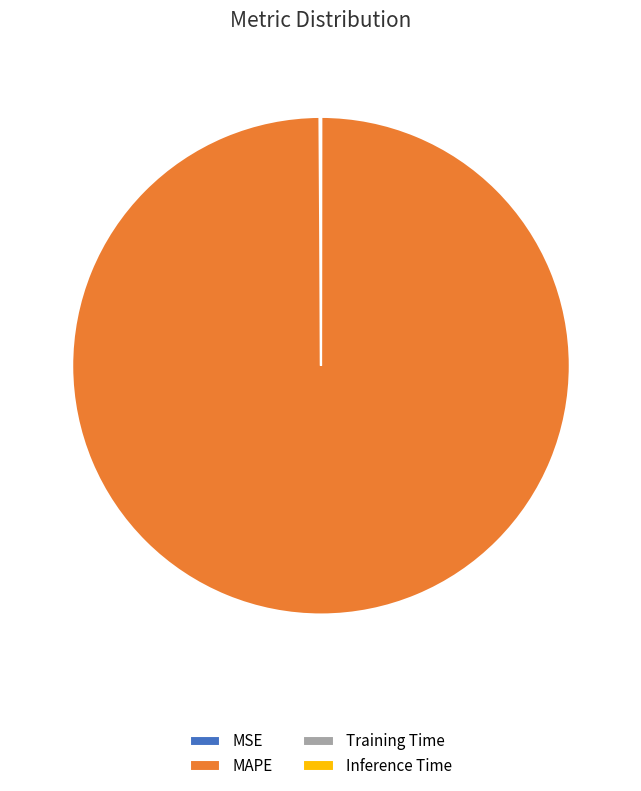

Is it true that MAPE is 100% of the pie?

True